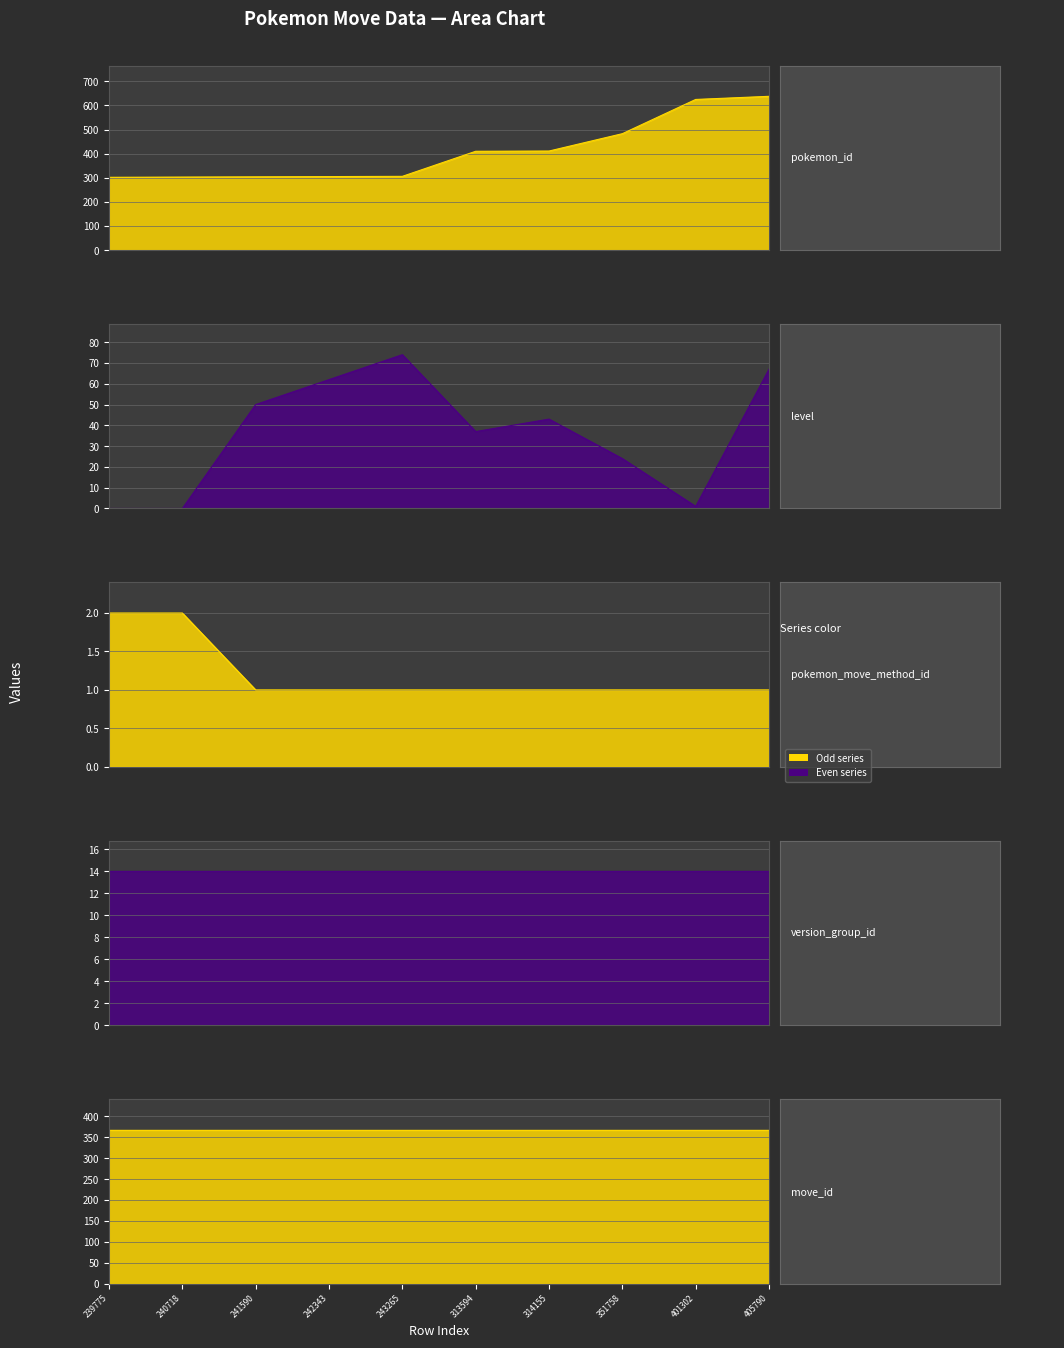

What value does the pokemon_move_method_id series have at 243265?

1